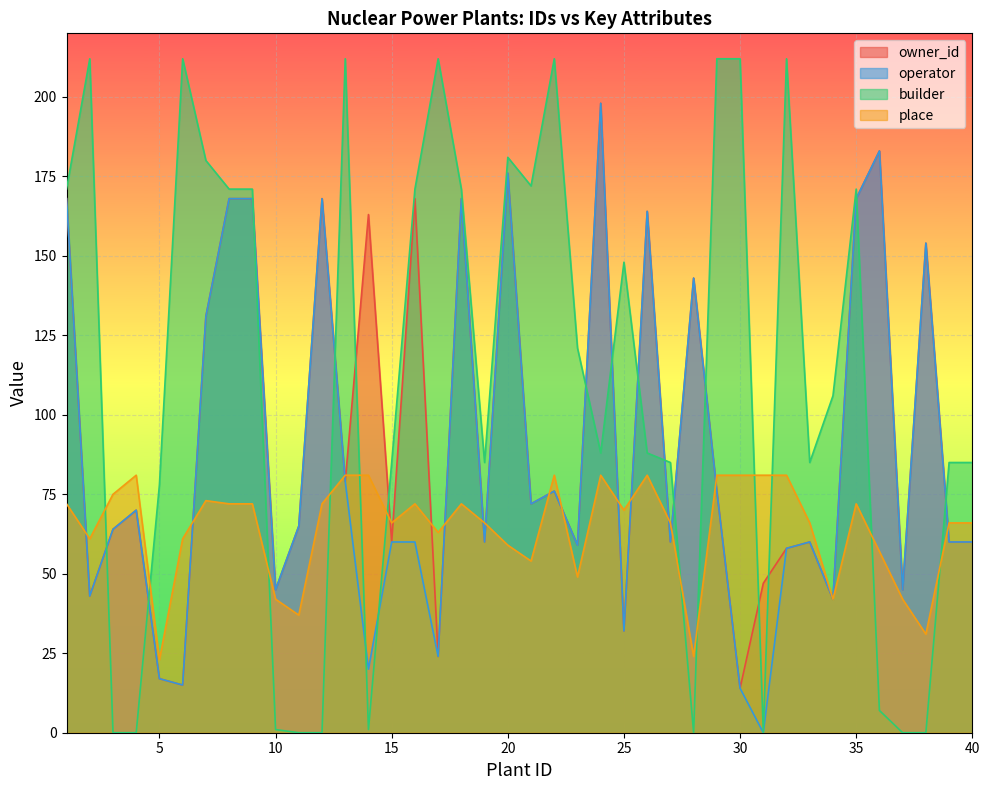

At 39, list the series in order from smallest to largest.

owner_id, operator, place, builder